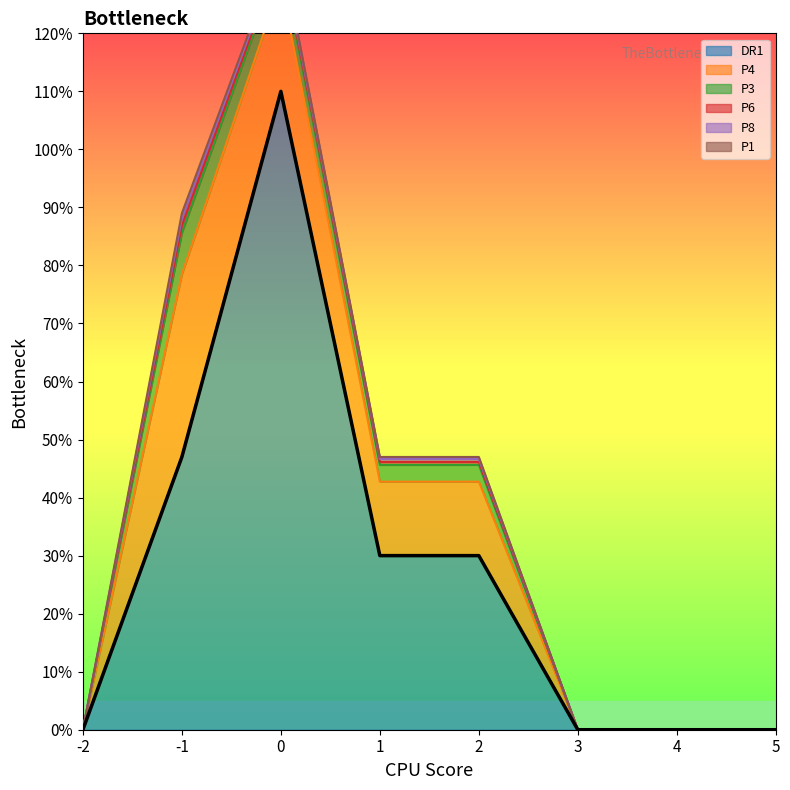

How many lines are shown in the chart?

6